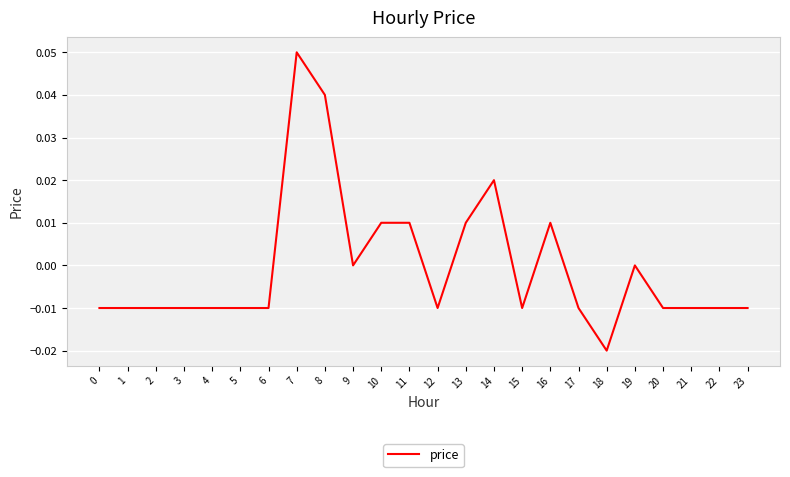

Which has a higher value, 13 or 20?

13